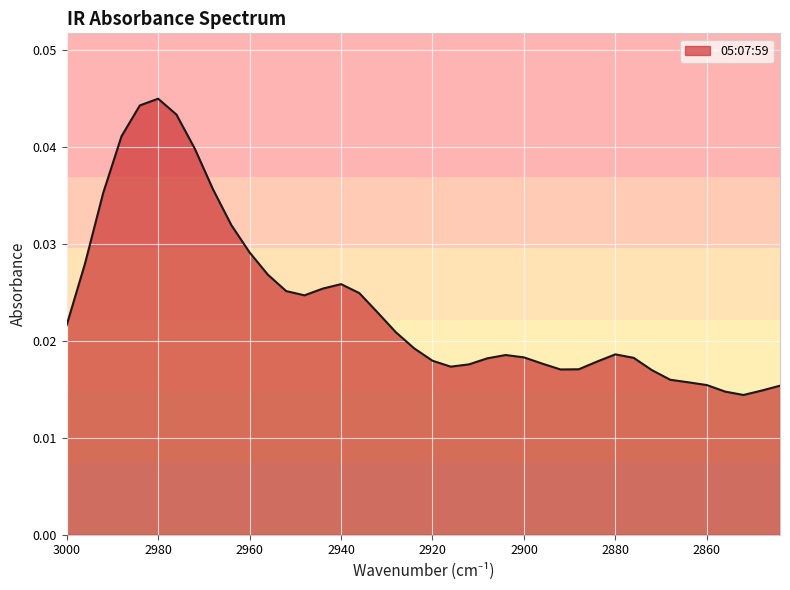

At which category does the data reach its first local valley?

2948